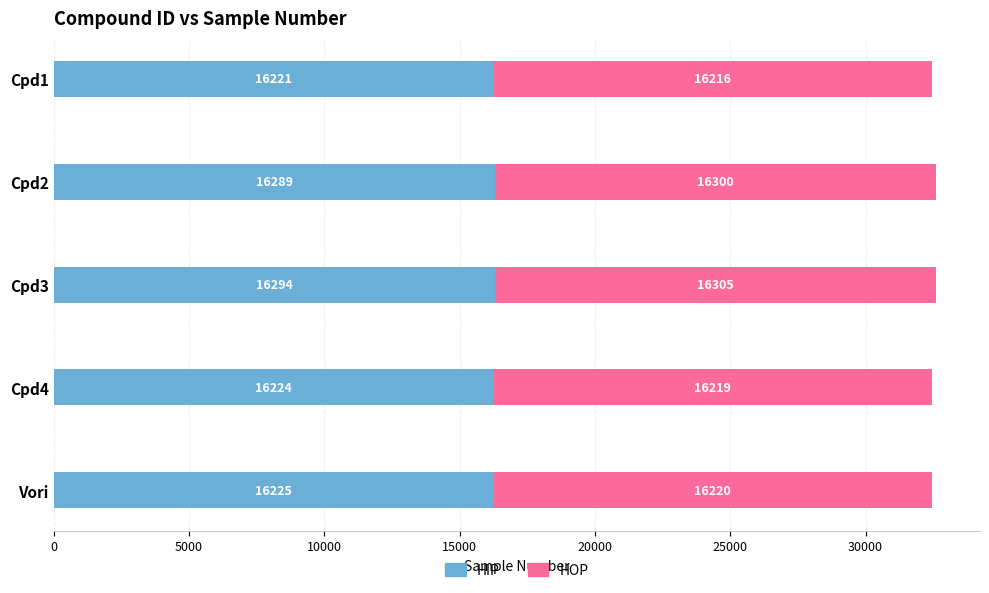

What value does the HIP series have at Cpd4, to the nearest 10?

16220